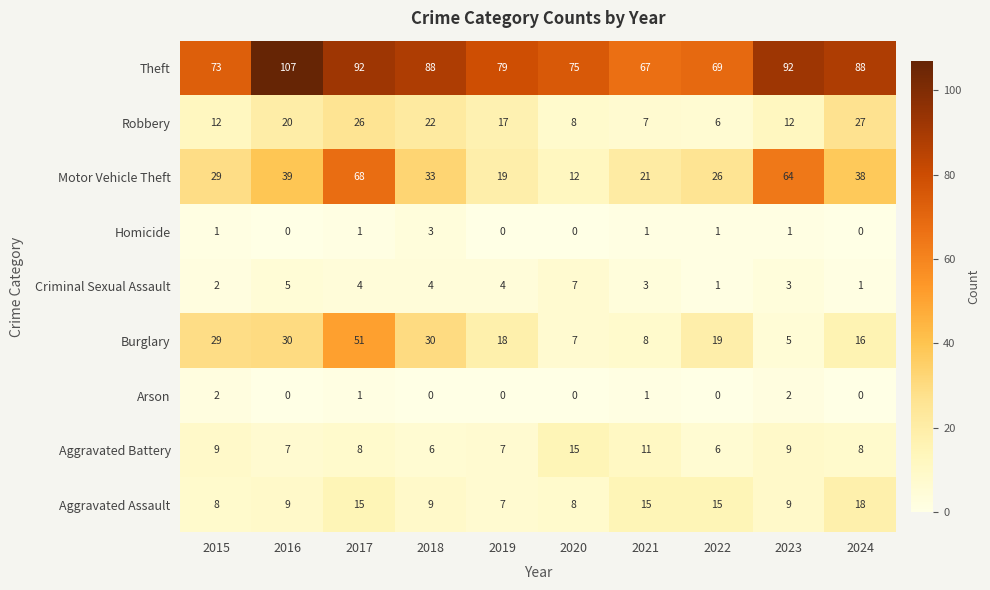

What is the spread (max minus min) of values at 2018?

88